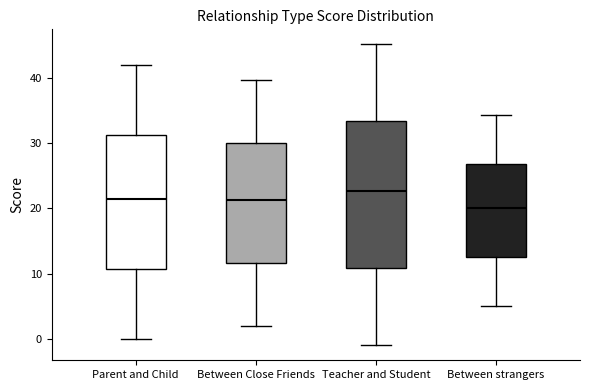

Comparing the boxes themselves (not the whiskers), which one is the tallest?

Teacher and Student